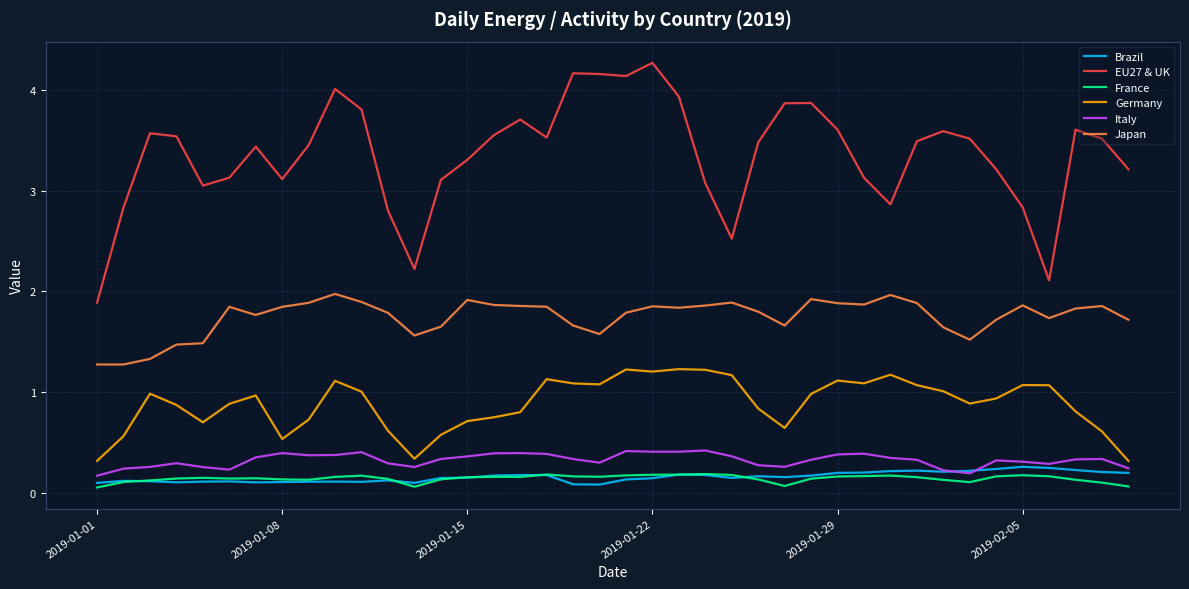

True or false: EU27 & UK and Italy cross at least once.

False